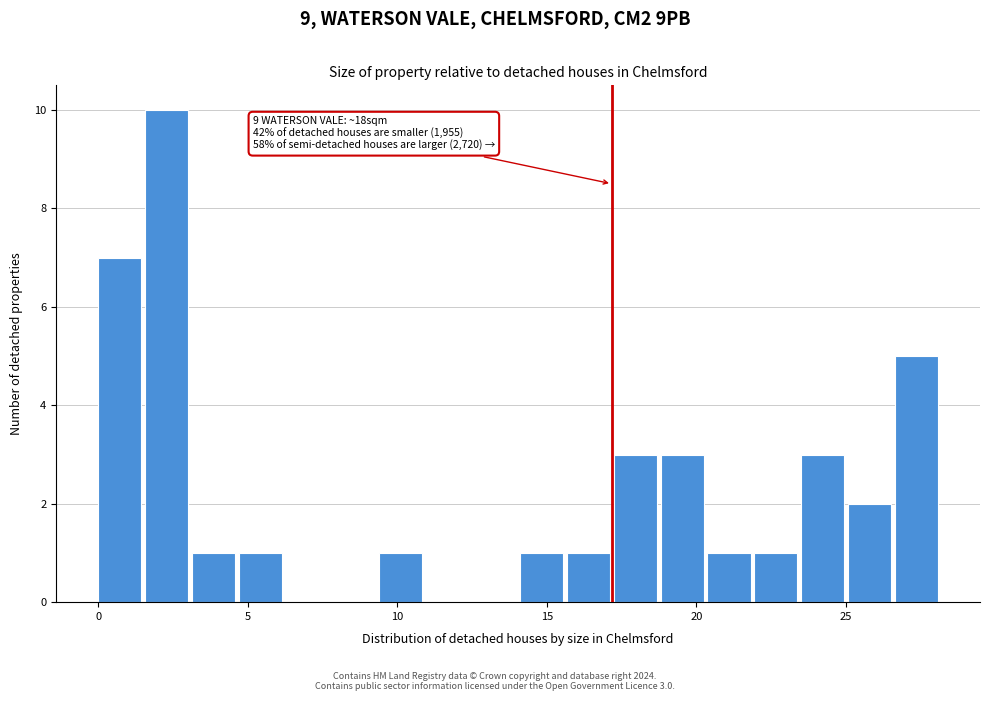

Read against the x-axis, roughly where is the centre of the tallest bar?

2.5